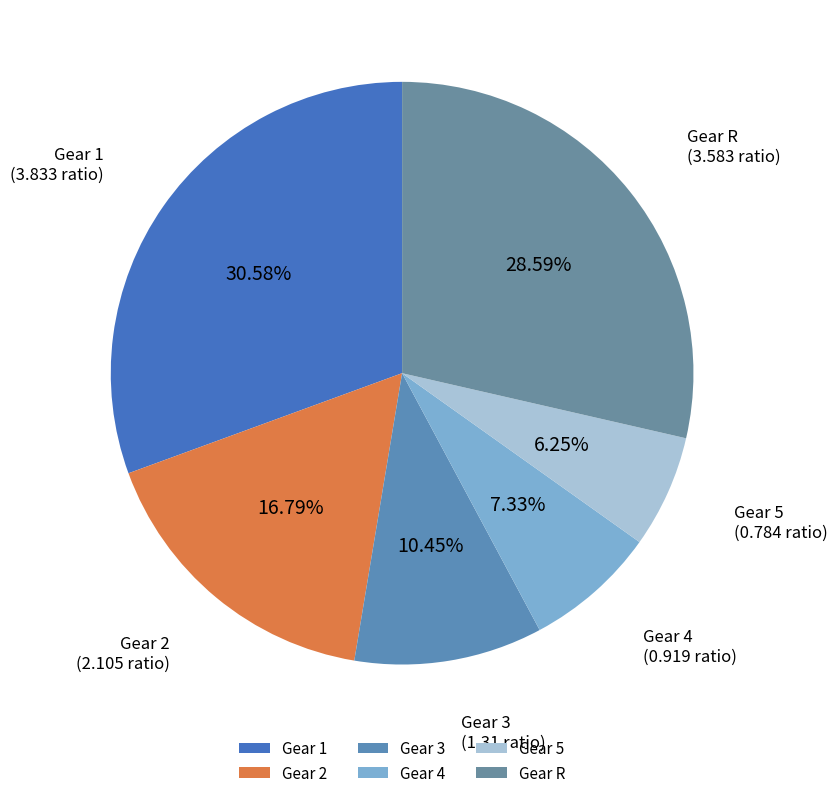

Combined, do Gear 2 and Gear 4 account for over 50%?

No